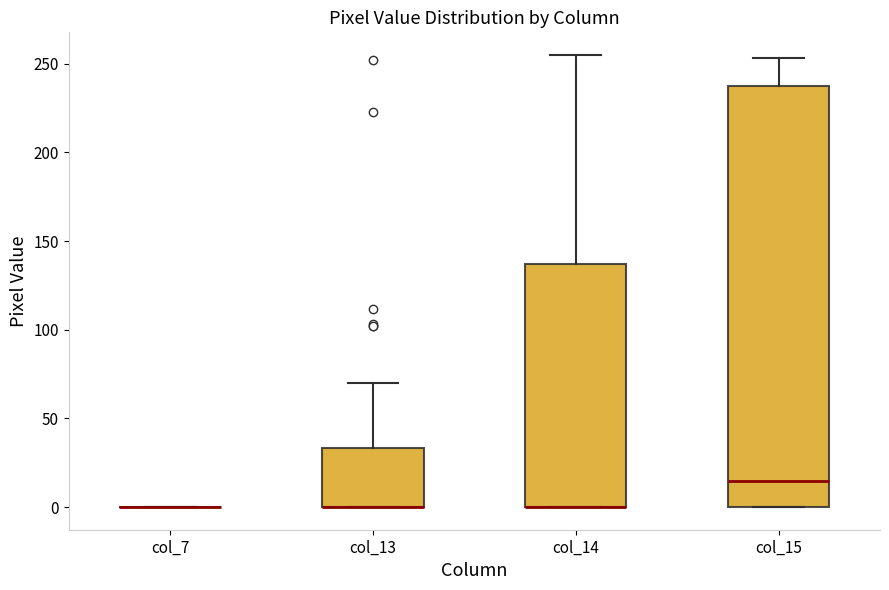

Which box is the tallest, from its lower edge to its upper edge?

col_15